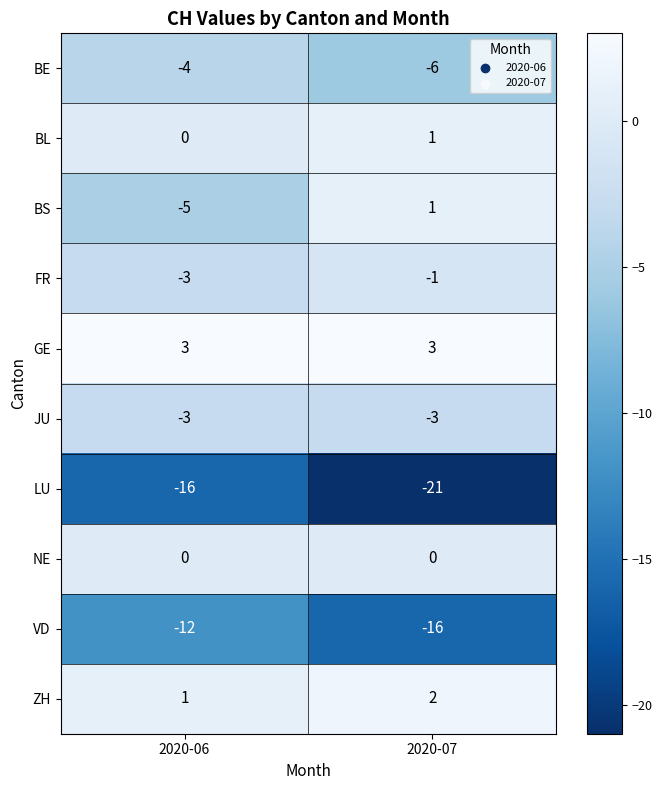

Which series changed the most between 2020-06 and 2020-07?

BS